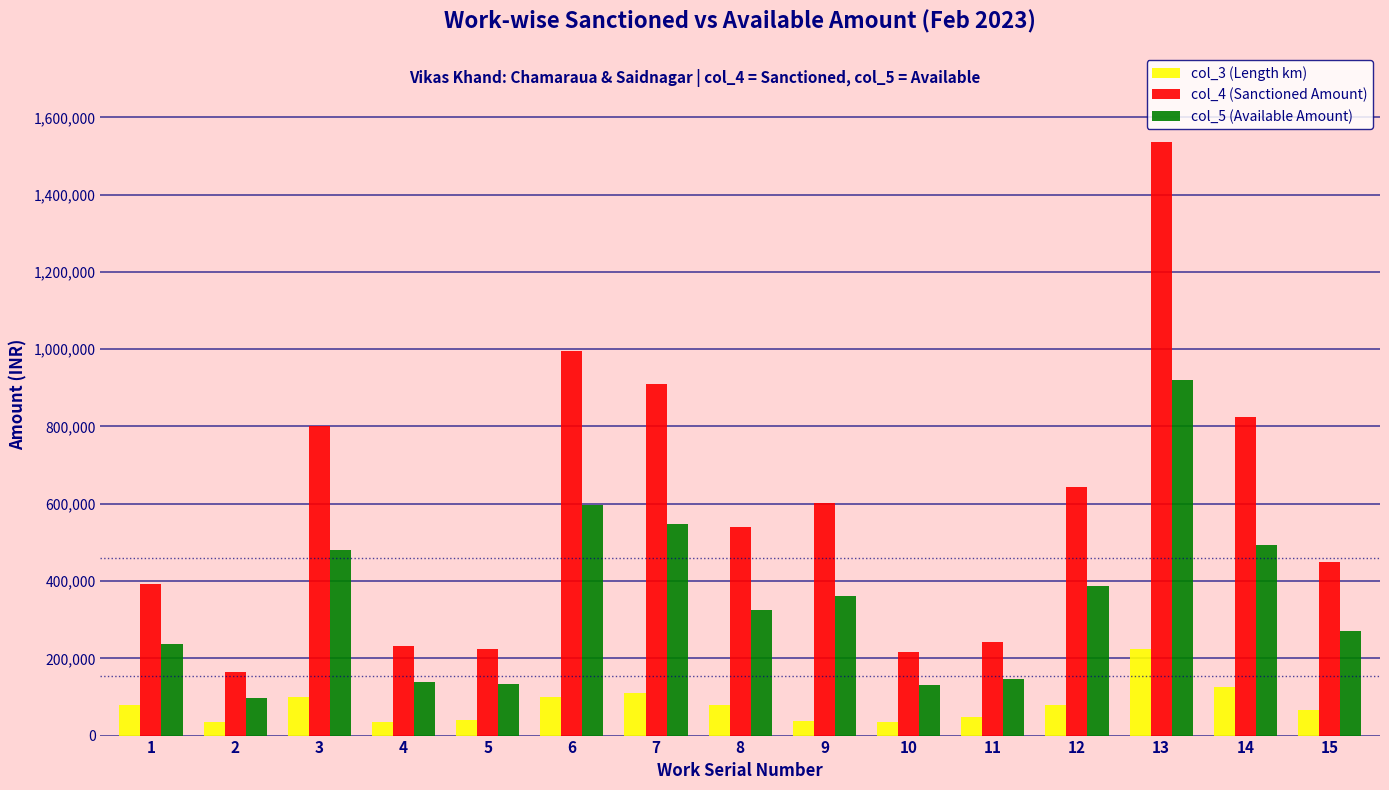

What is the difference between the highest and lowest values at 6?

894400